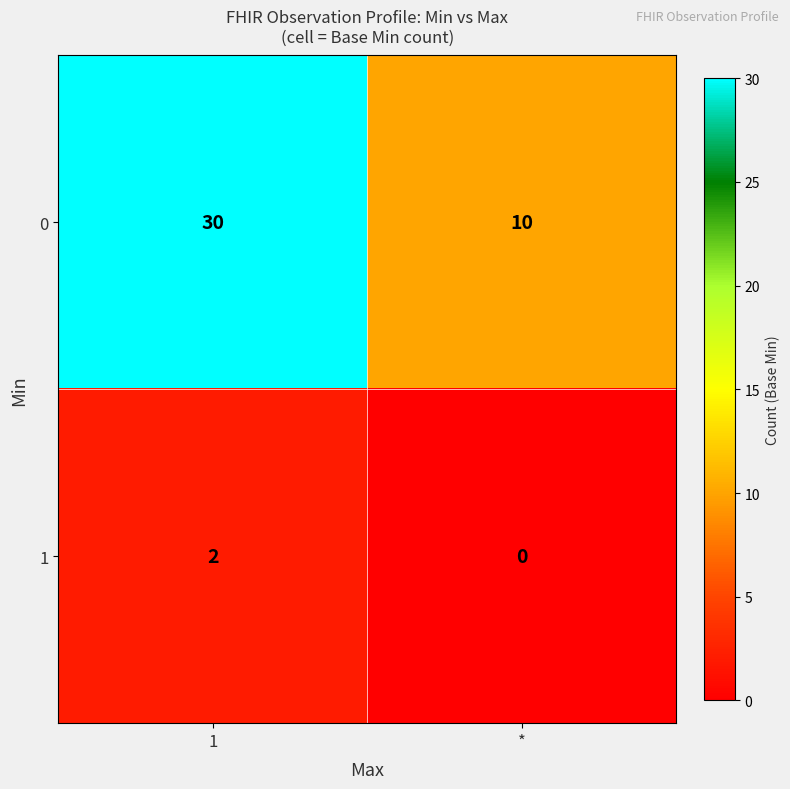

What is the difference between the 0 values at * and 1?

20